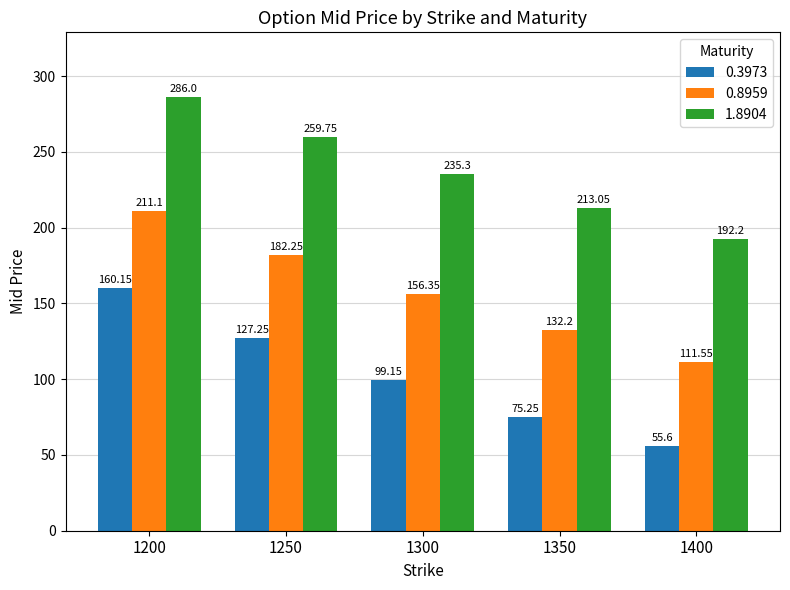

Which series has the largest range (max minus min)?

0.3973